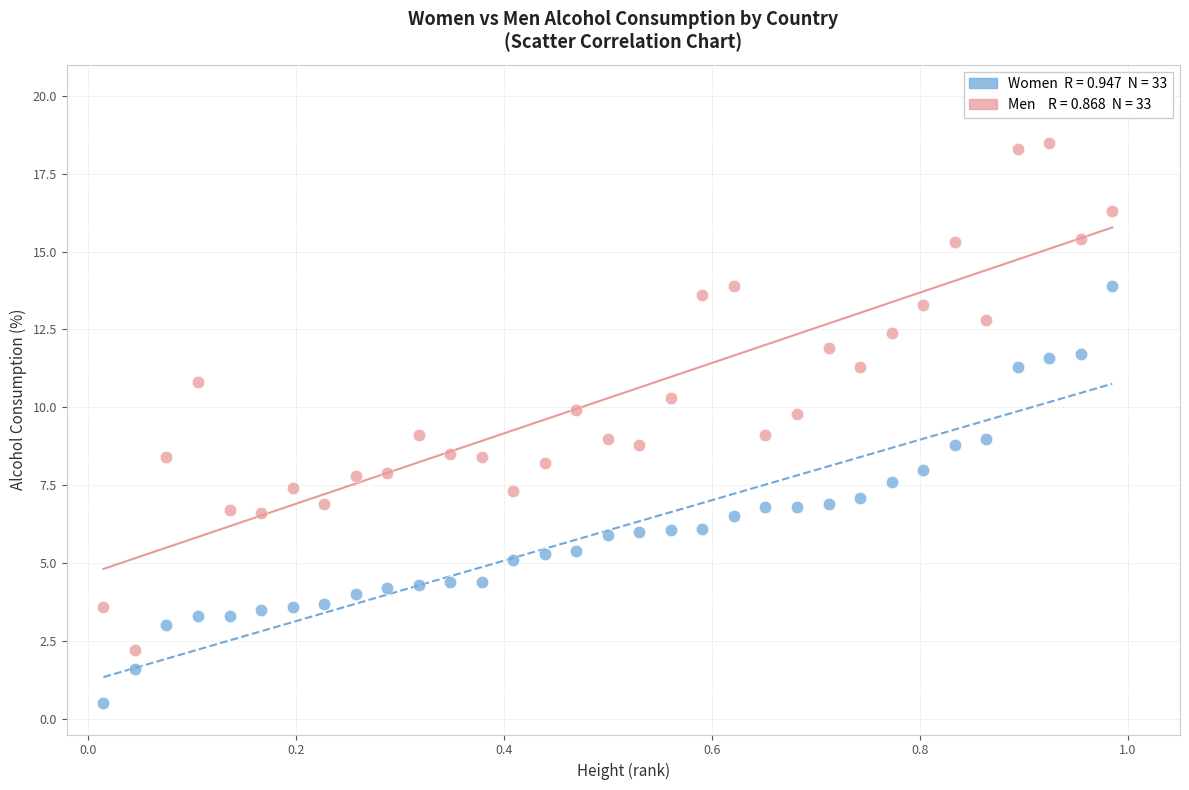

Across all data points, what is the range of X values (max minus min)?

1.0